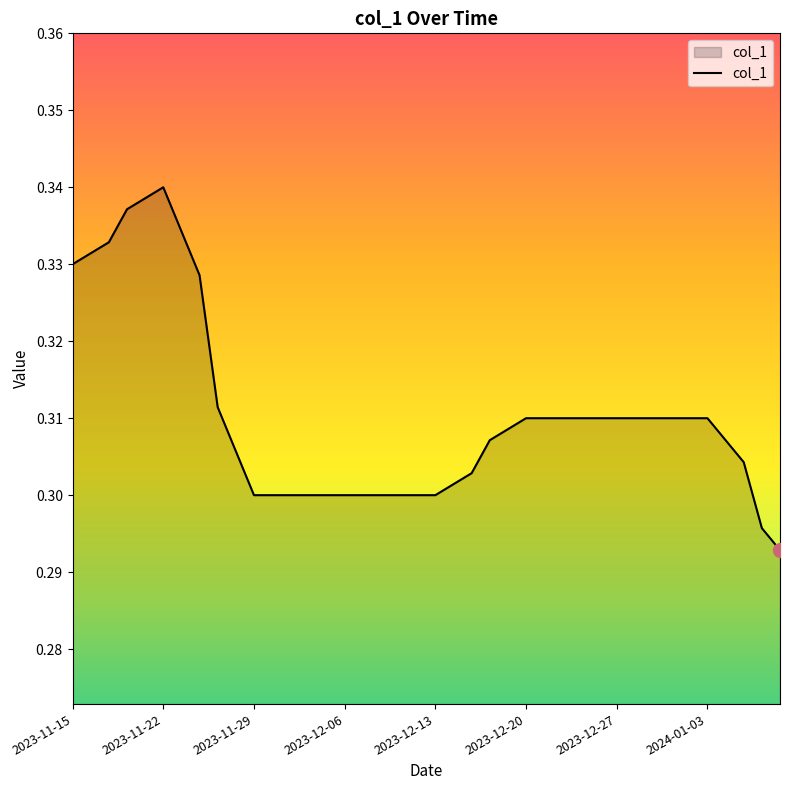

What is the minimum value shown in the chart?

0.3